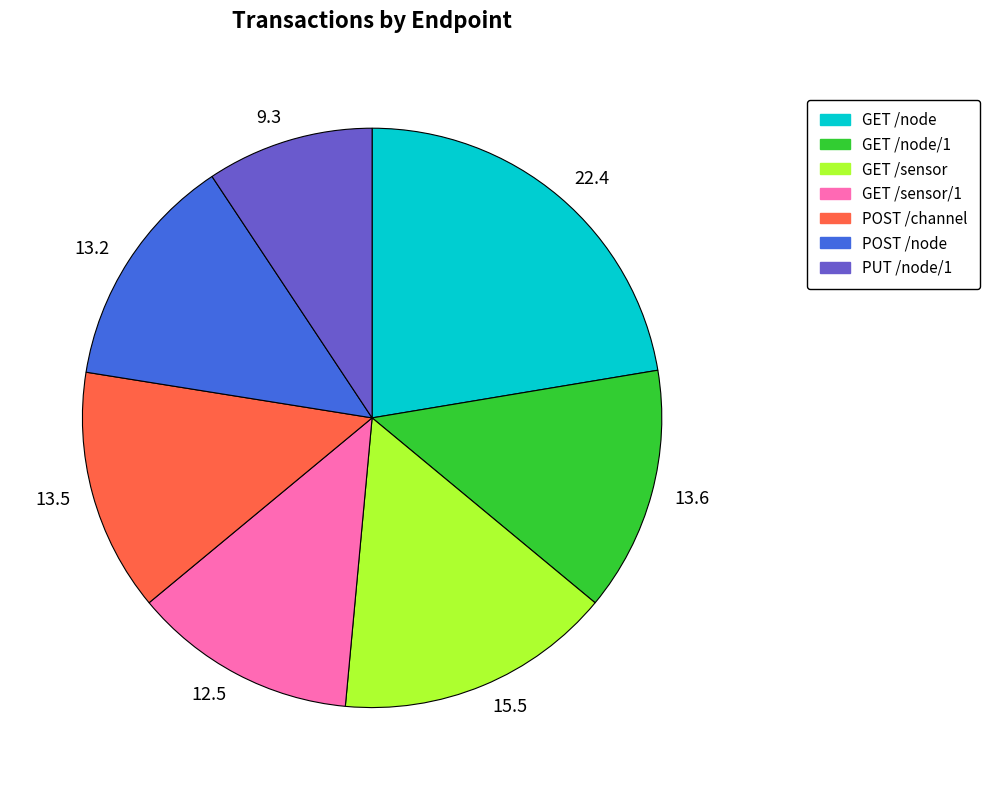

Count the number of slices in the pie.

7